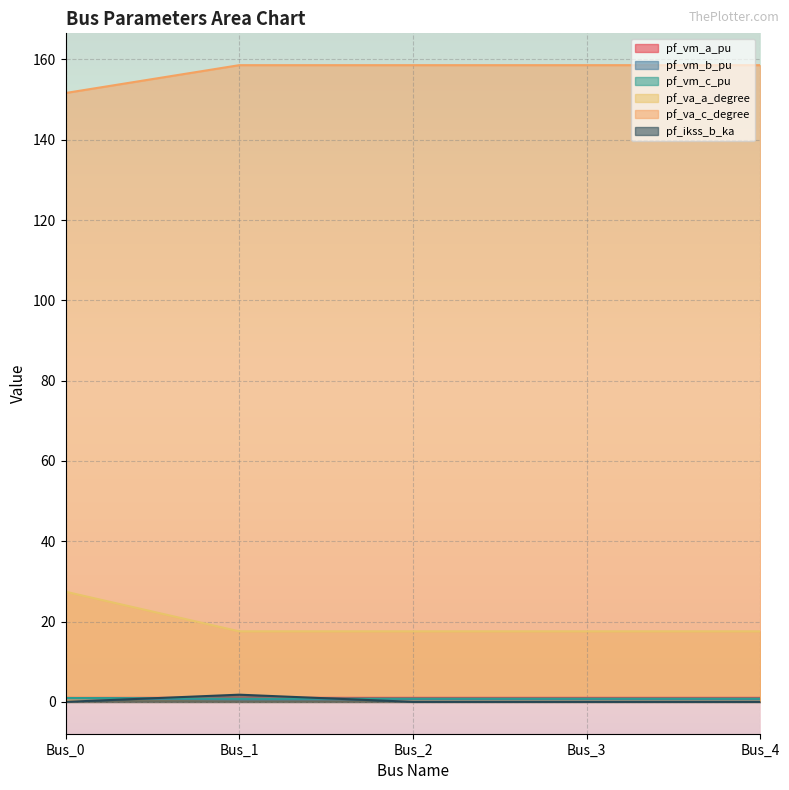

Does the chart display data point markers on the line(s)?

No